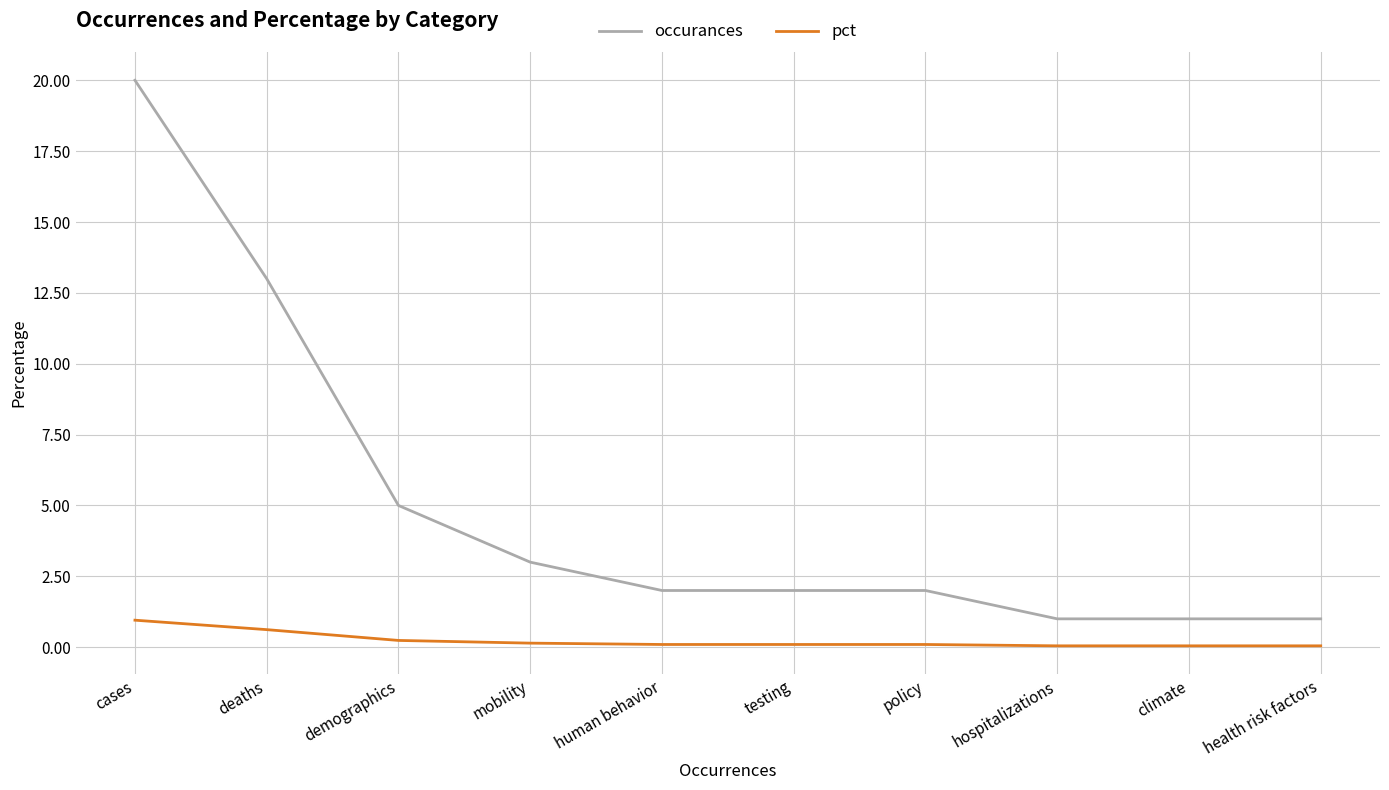

List the series in order of their peak value, highest first.

occurances, pct